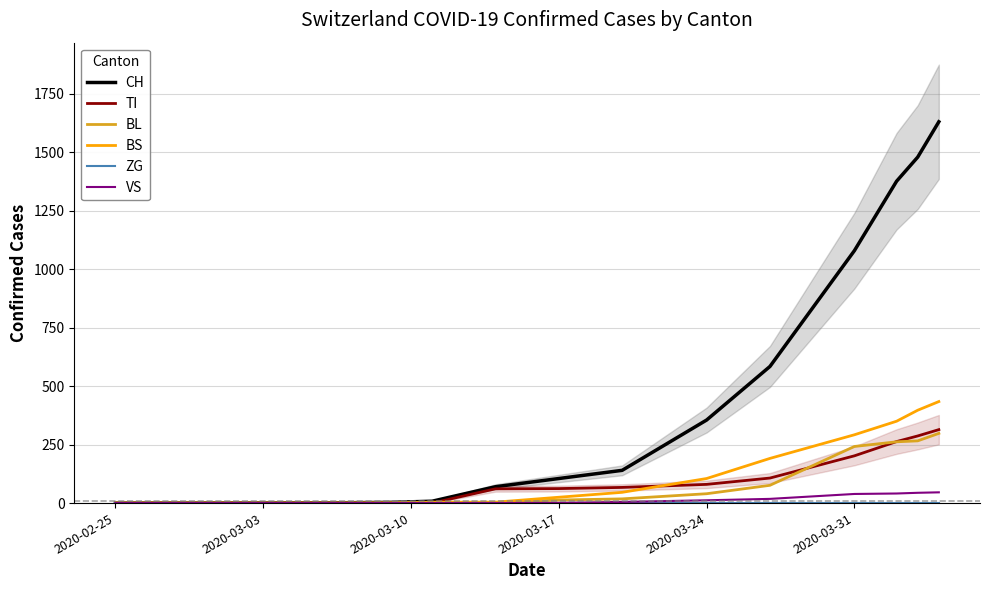

What is the highest value of the VS series?

46